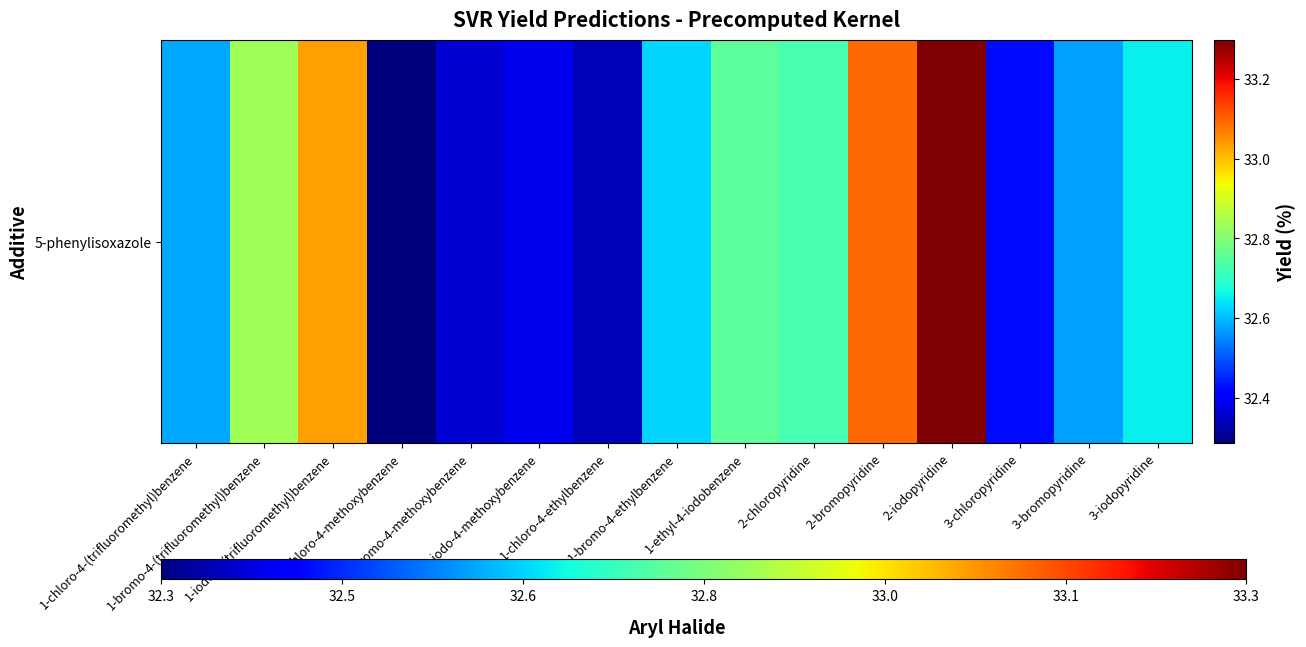

The value at 1-iodo-4-methoxybenzene is 49.2. True or false?

False